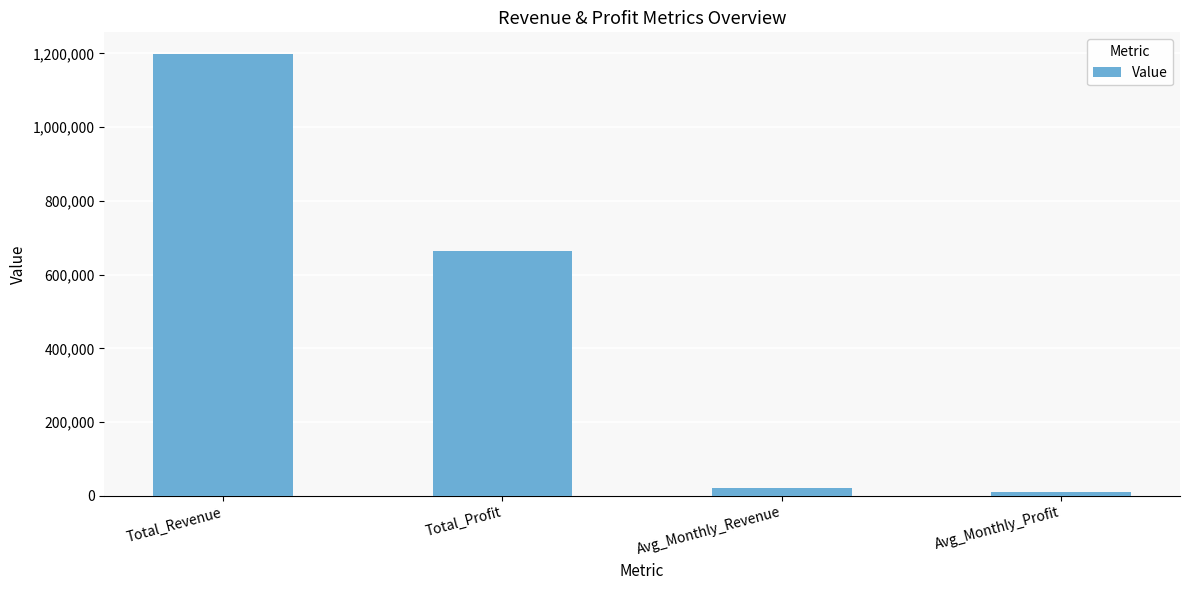

What is the sum of all values?

1892684.3